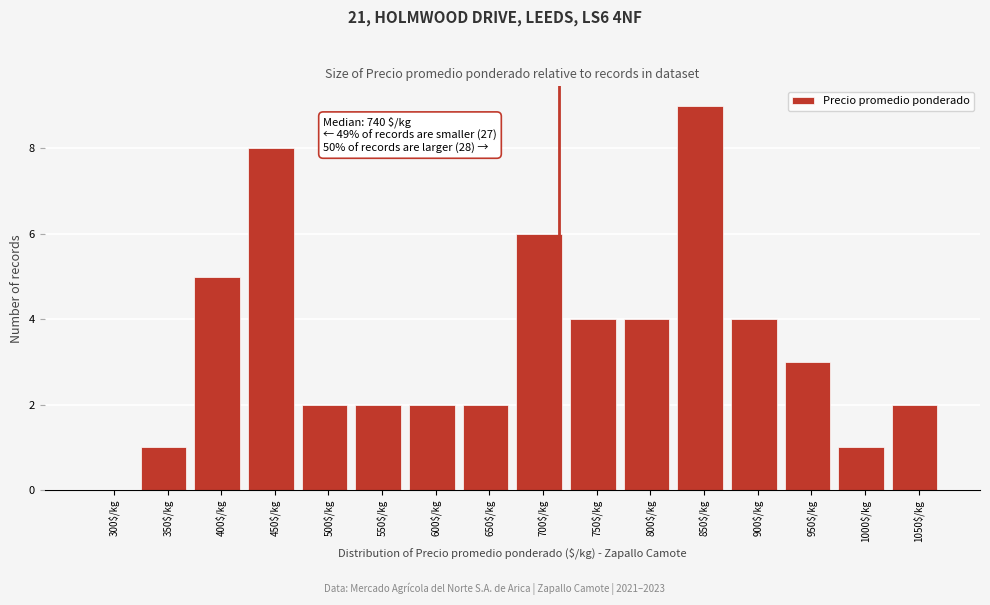

What is the approximate value at 850$/kg?

9